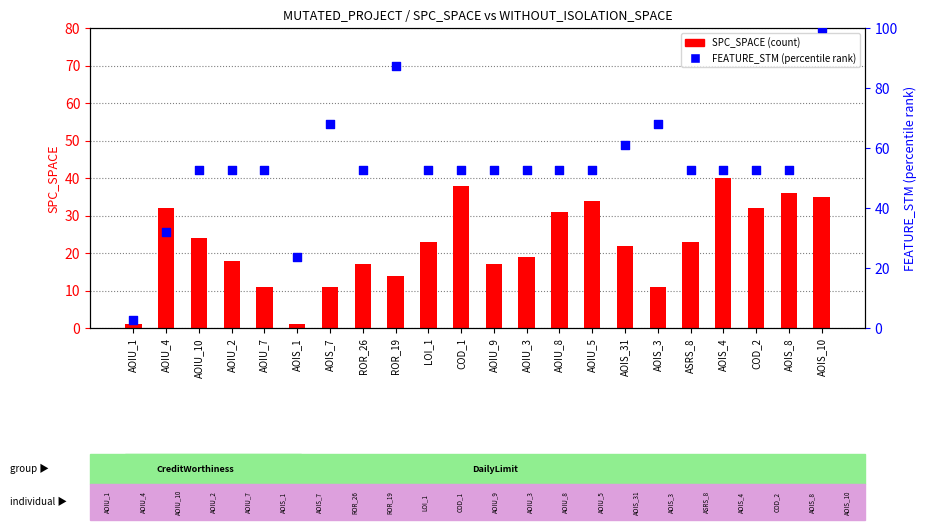

Which series has the largest total across all categories?

FEATURE_STM (percentile)